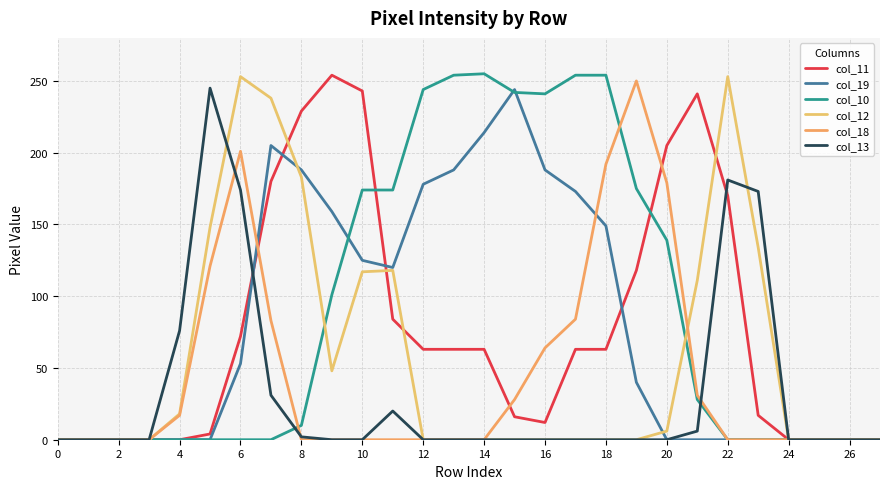

Which series has the widest spread of values?

col_10